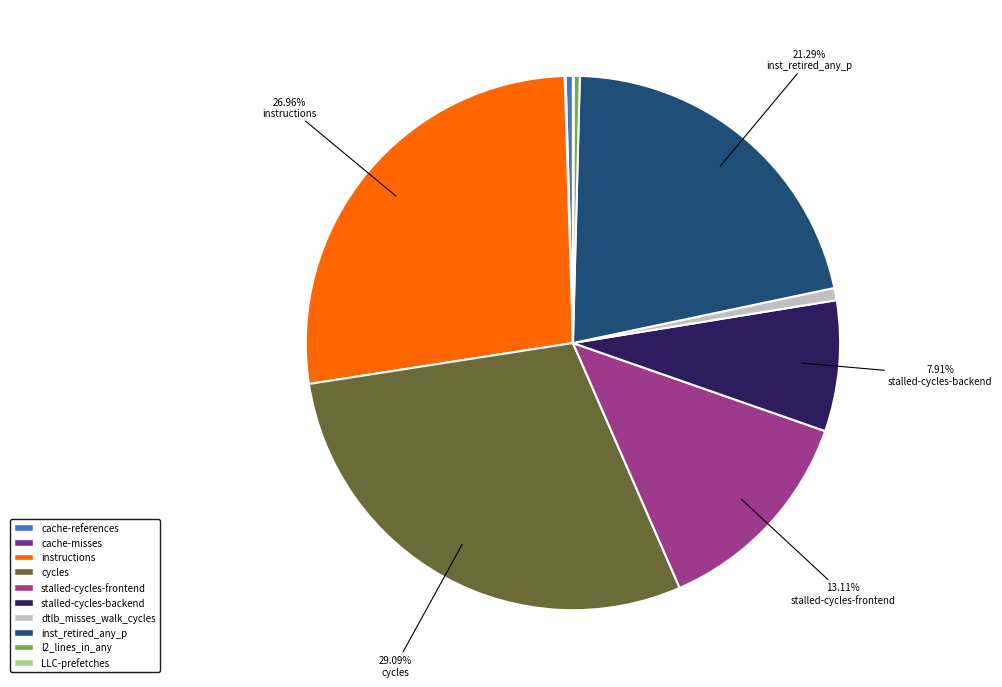

What is the ratio of the value at dtlb_misses_walk_cycles to the value at l2_lines_in_any?

2.0